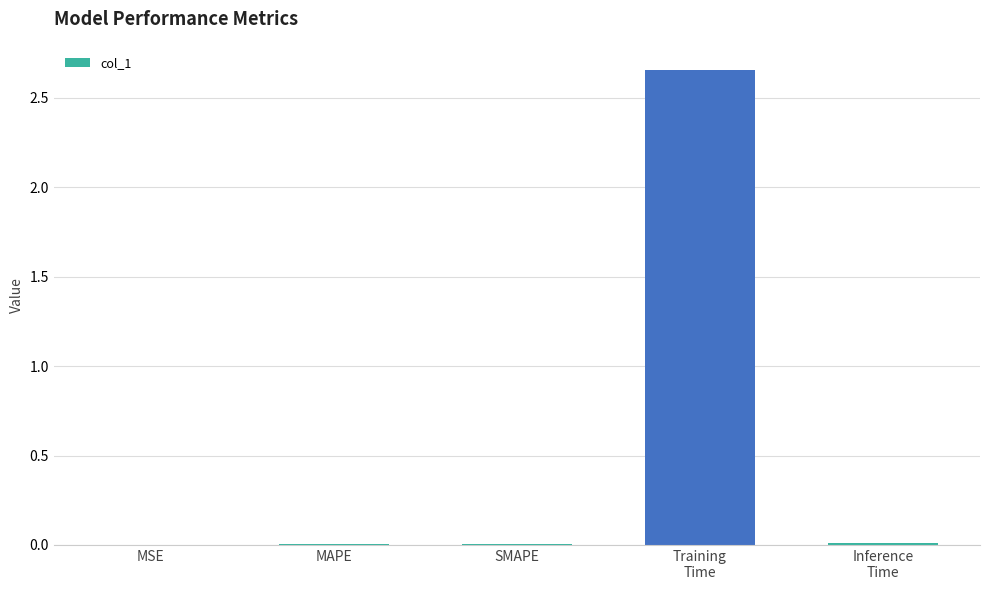

Is it true that the value at MAPE is 0.0?

True